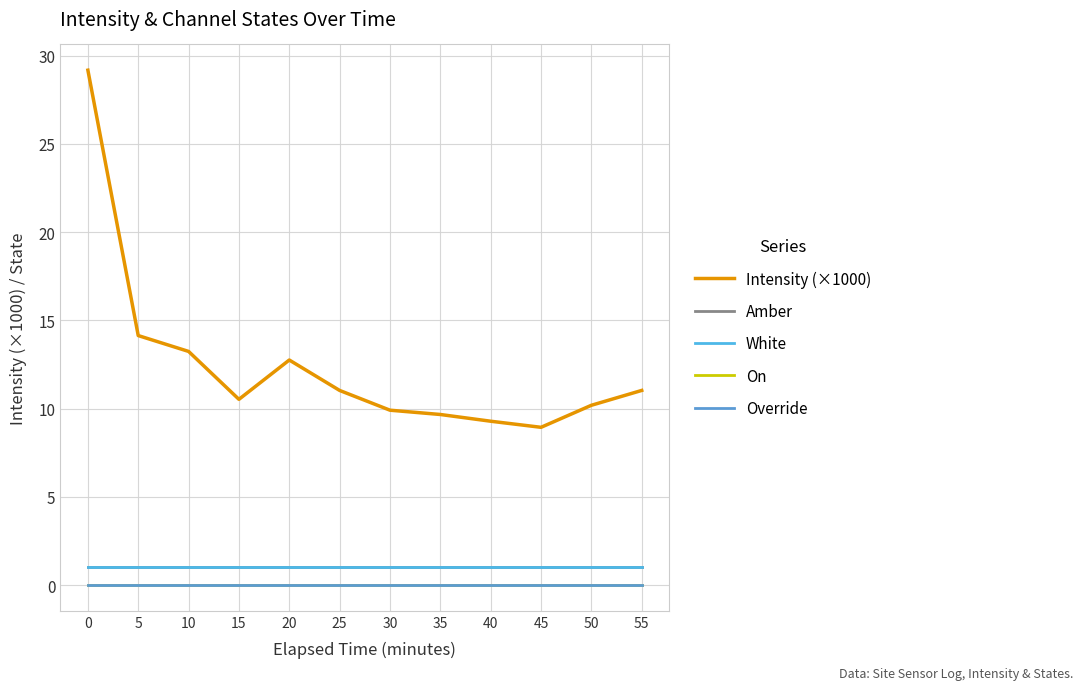

Which series has the widest spread of values?

Intensity (×1000)